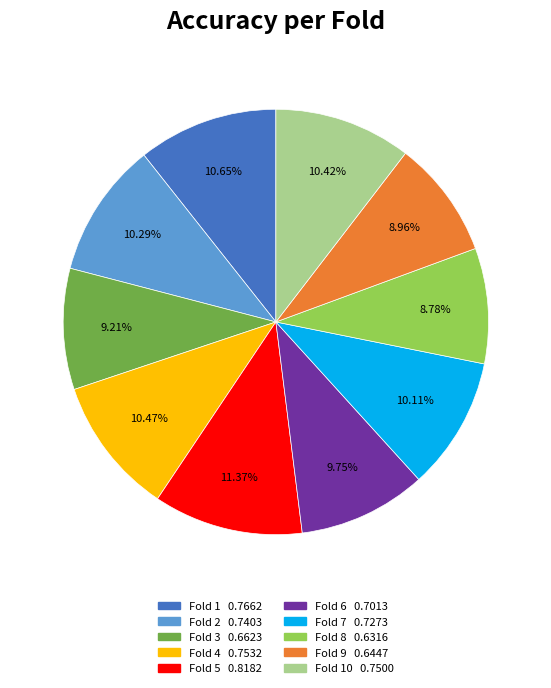

Is there any slice that represents more than half of the pie?

No